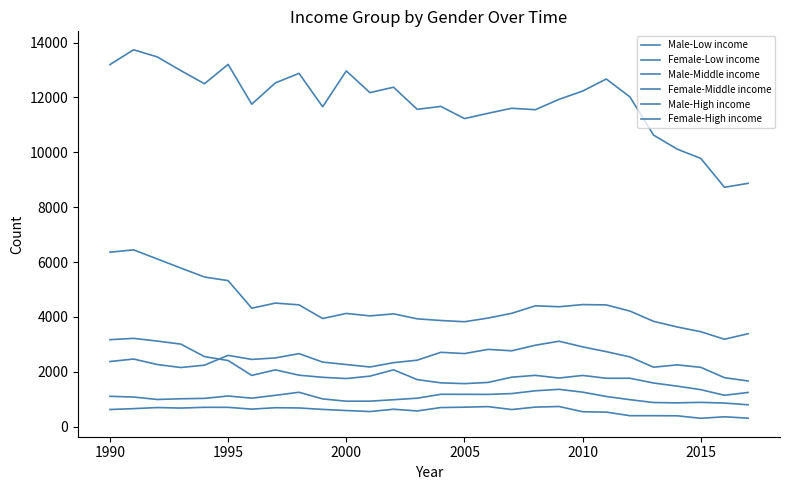

True or false: Female-High income and Male-Middle income intersect in this chart.

False